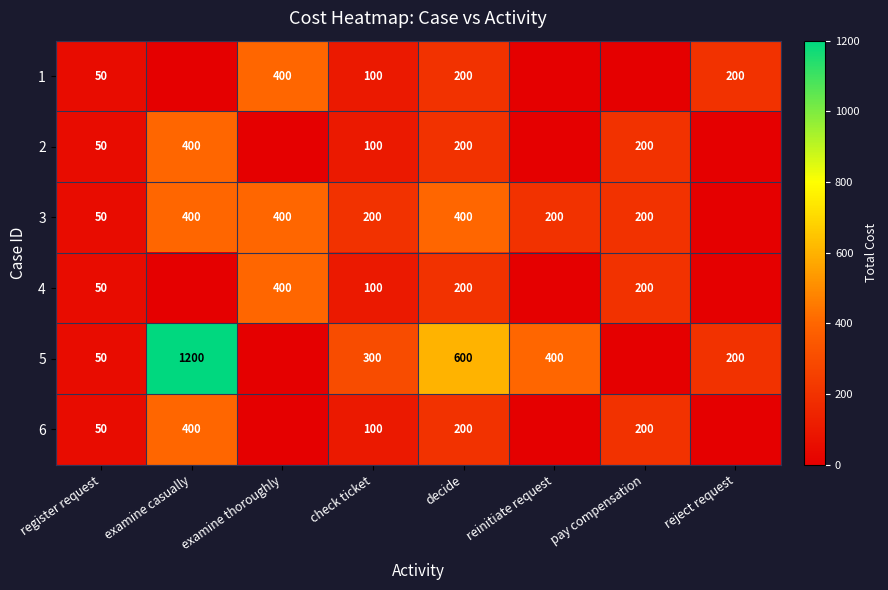

Between reinitiate request and check ticket, which is larger?

check ticket